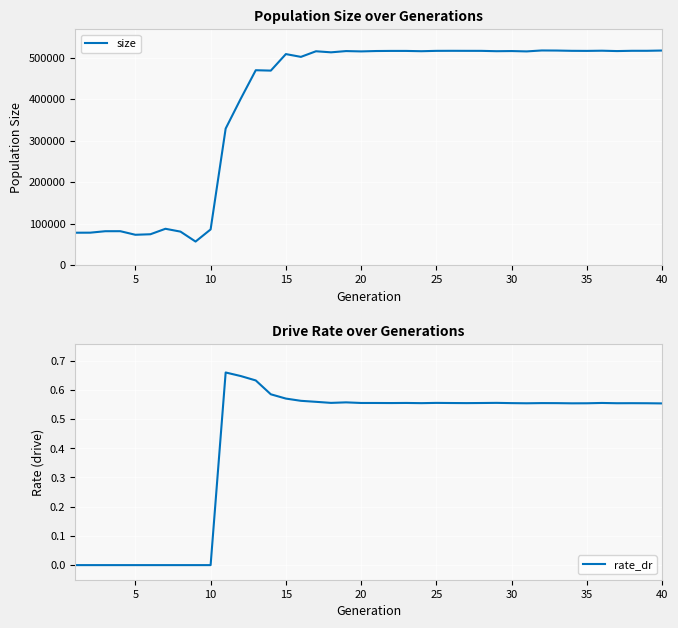

How many interior local valleys does the rate_dr series have?

7